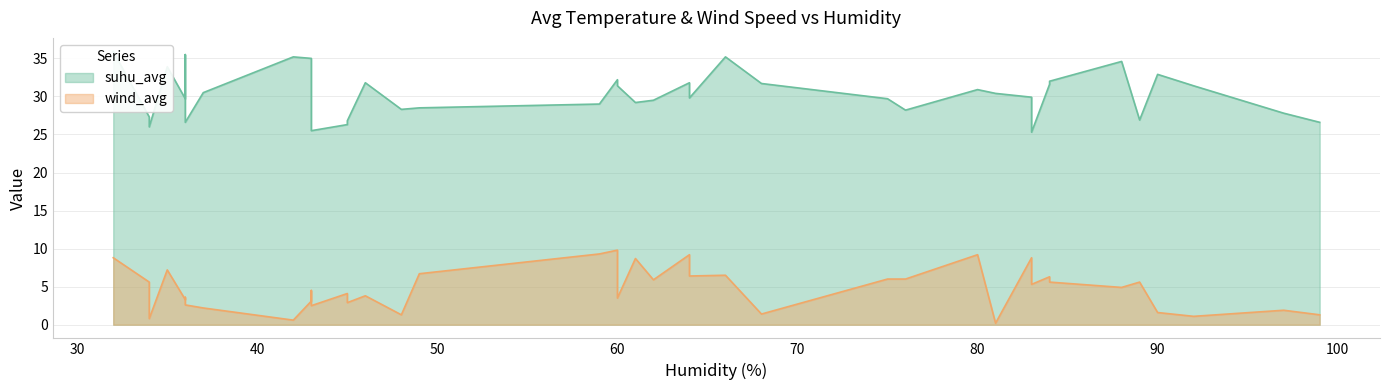

True or false: wind_avg and suhu_avg cross at least once.

False